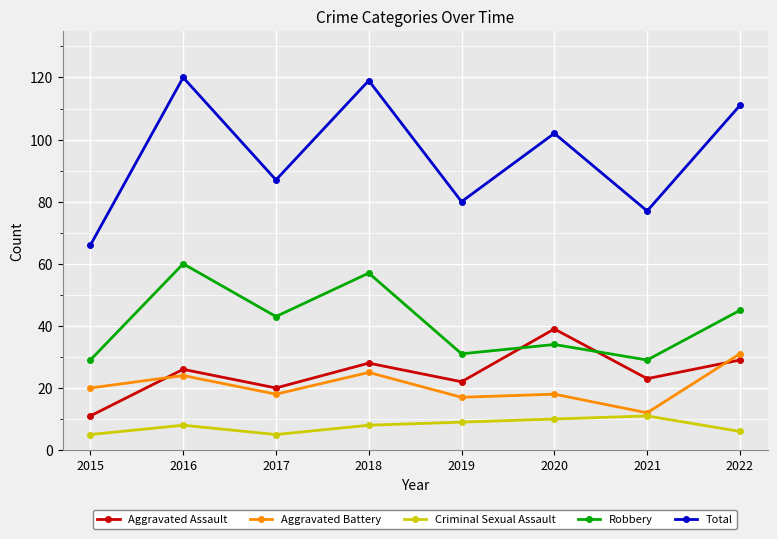

Reading left to right, extract all data points from this chart.

Aggravated Assault: 2015=11	2016=26	2017=20	2018=28	2019=22	2020=39	2021=23	2022=29
Aggravated Battery: 2015=20	2016=24	2017=18	2018=25	2019=17	2020=18	2021=12	2022=31
Criminal Sexual Assault: 2015=5	2016=8	2017=5	2018=8	2019=9	2020=10	2021=11	2022=6
Robbery: 2015=29	2016=60	2017=43	2018=57	2019=31	2020=34	2021=29	2022=45
Total: 2015=66	2016=120	2017=87	2018=119	2019=80	2020=102	2021=77	2022=111